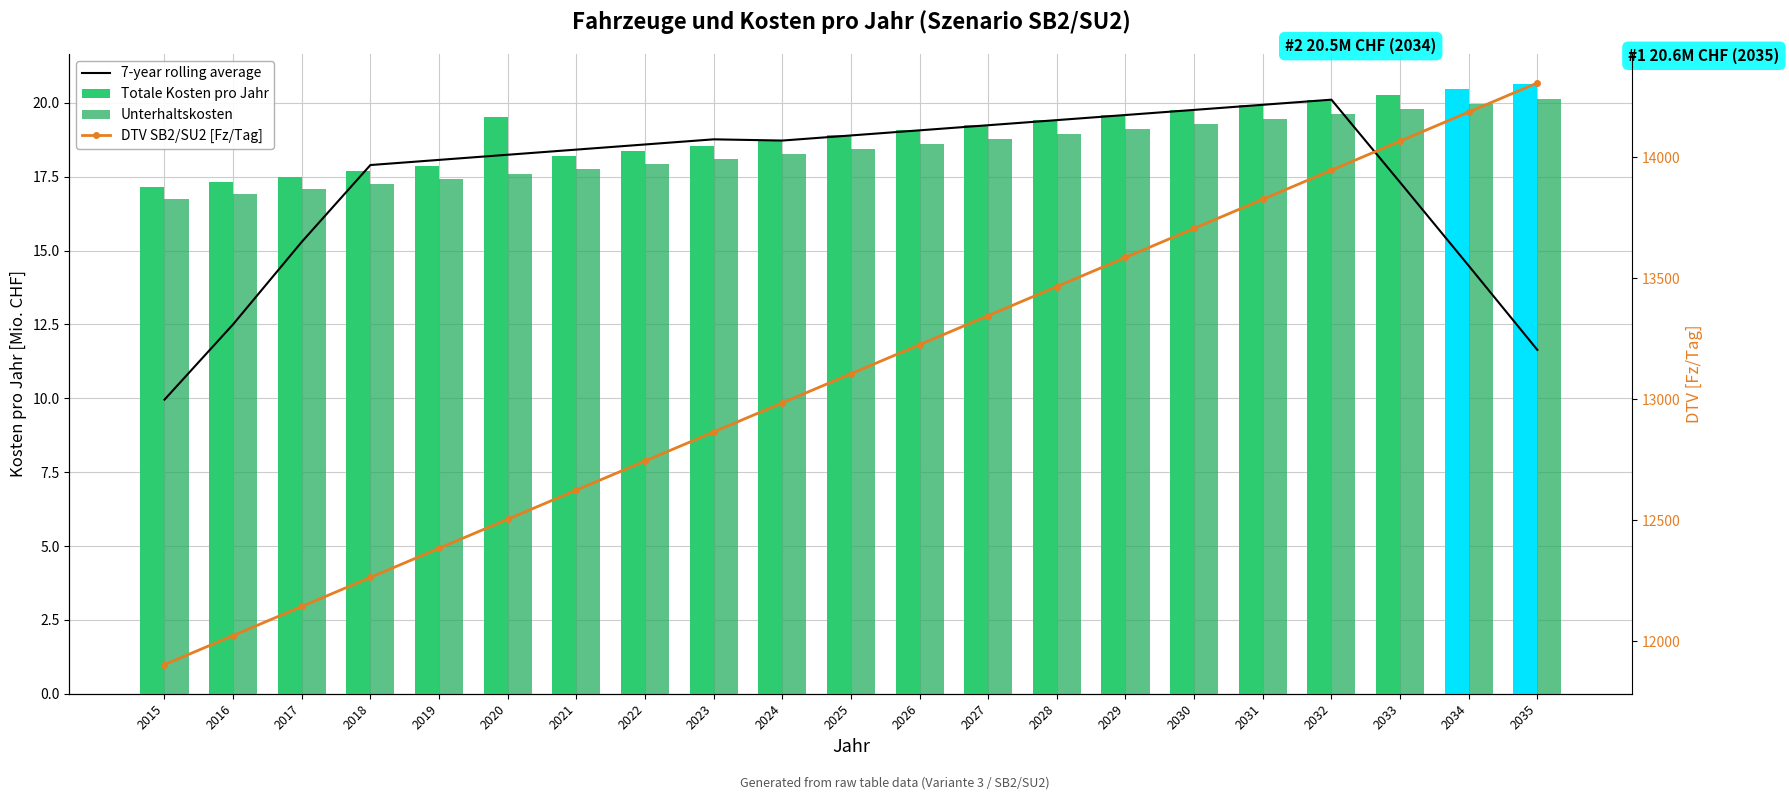

Which category has the highest value in the 7-year rolling average series?

2032